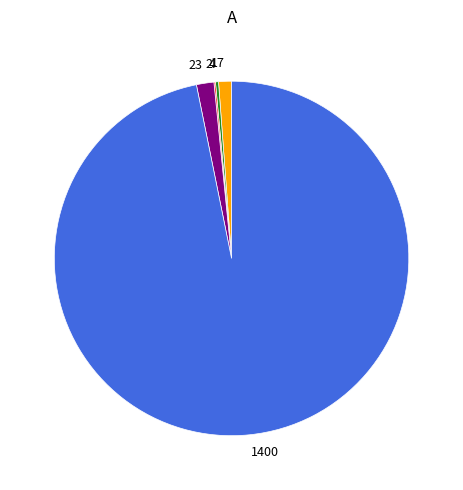

How many slices are in this pie chart?

5